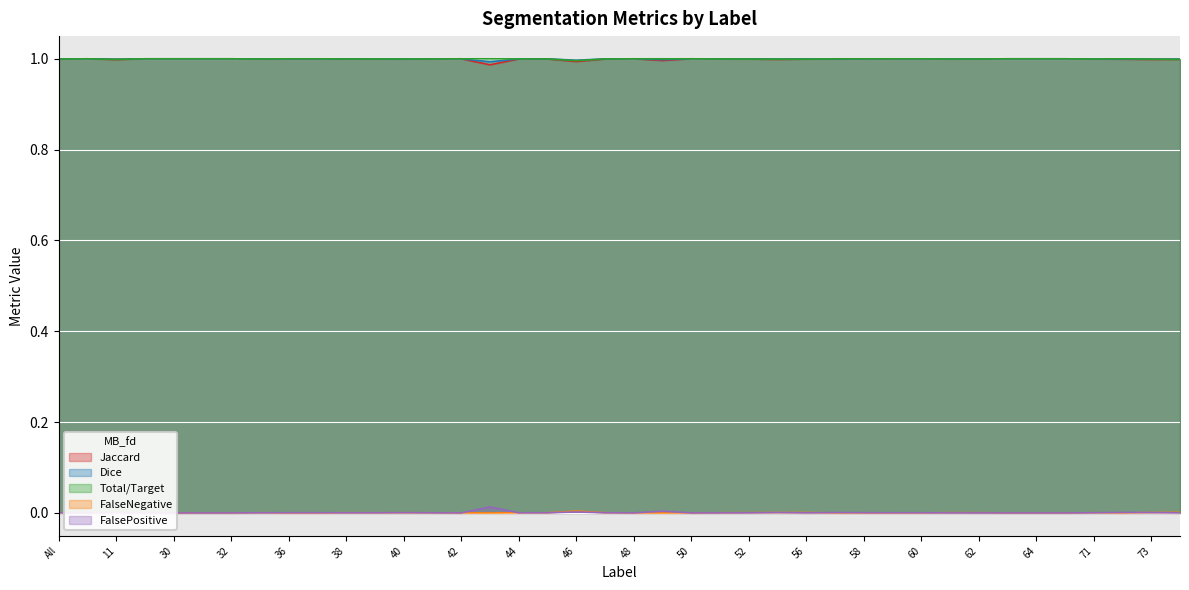

Which has a higher value, 4 or 44?

4